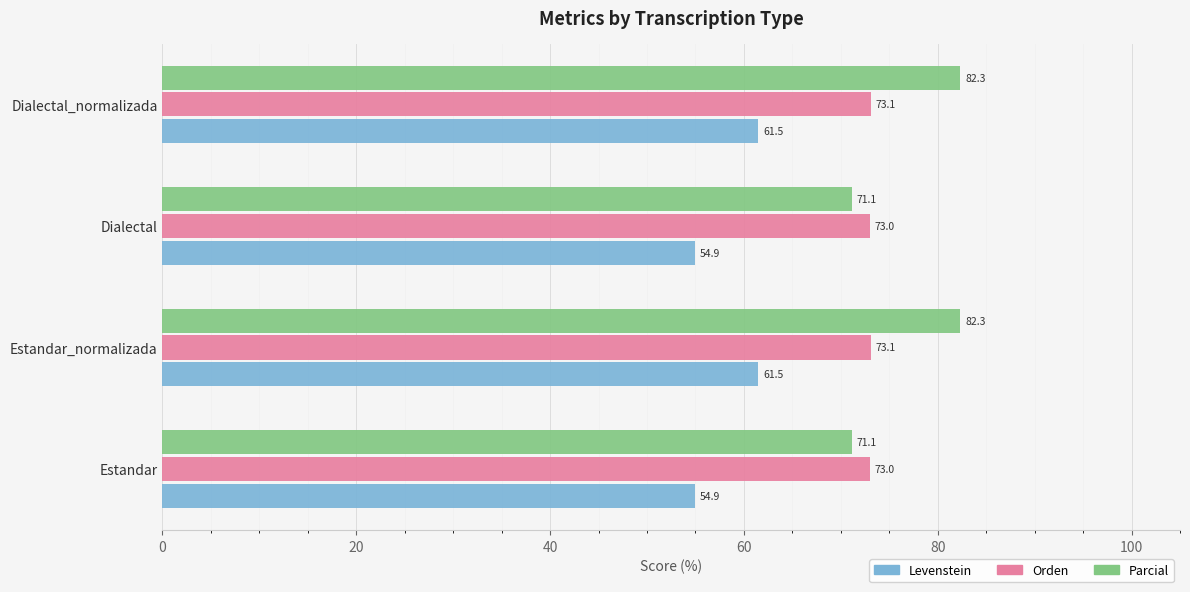

How many values in the Levenstein series are below 61?

2